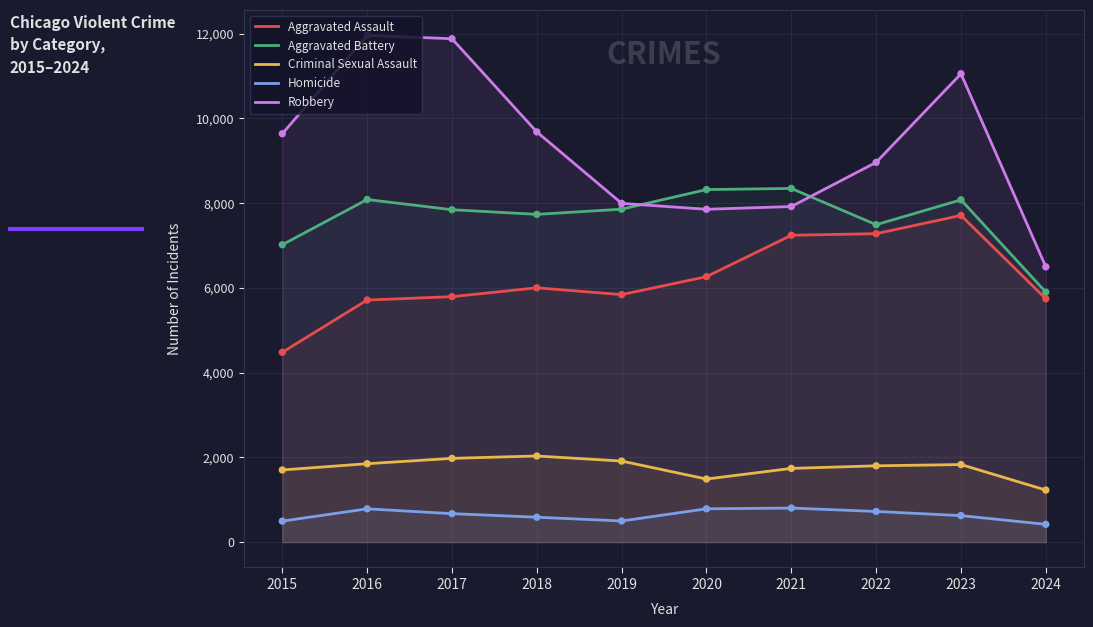

Which series reaches the maximum Y coordinate?

Robbery